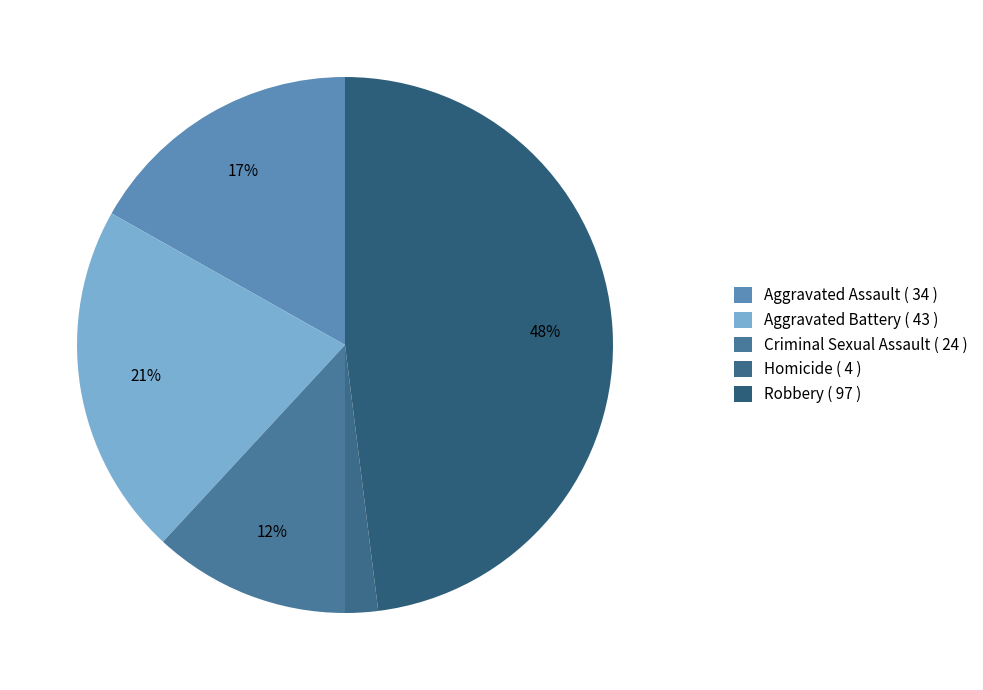

Count the number of slices in the pie.

5